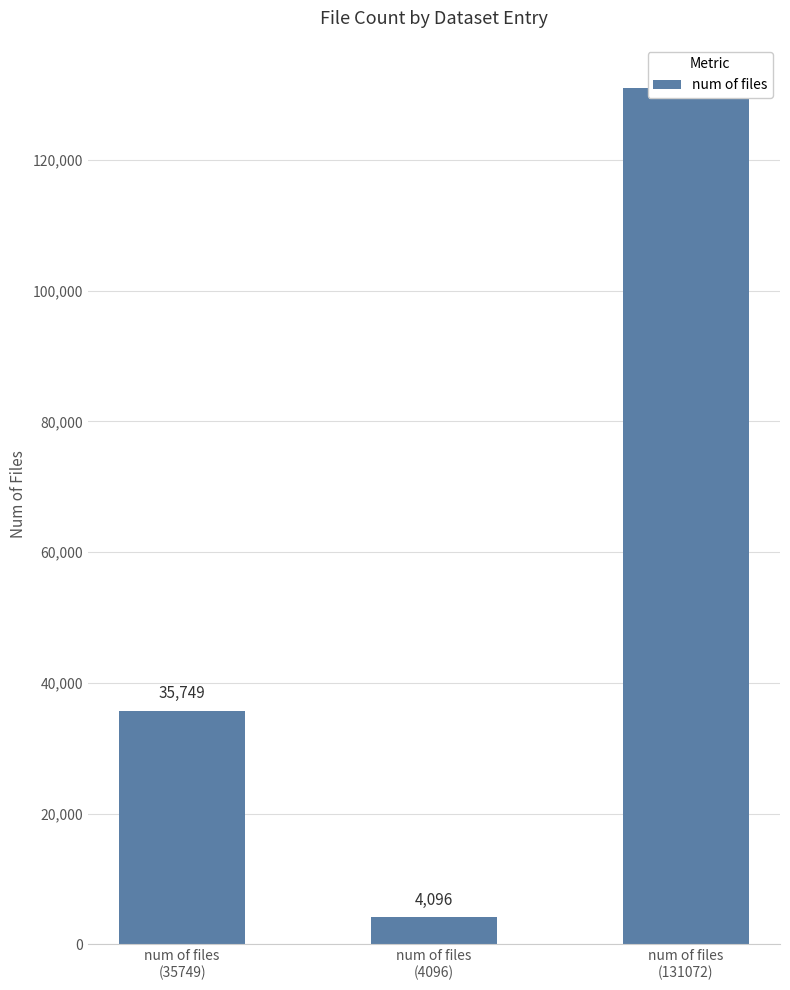

At which category does the chart reach its peak across all series?

num of files
(131072)